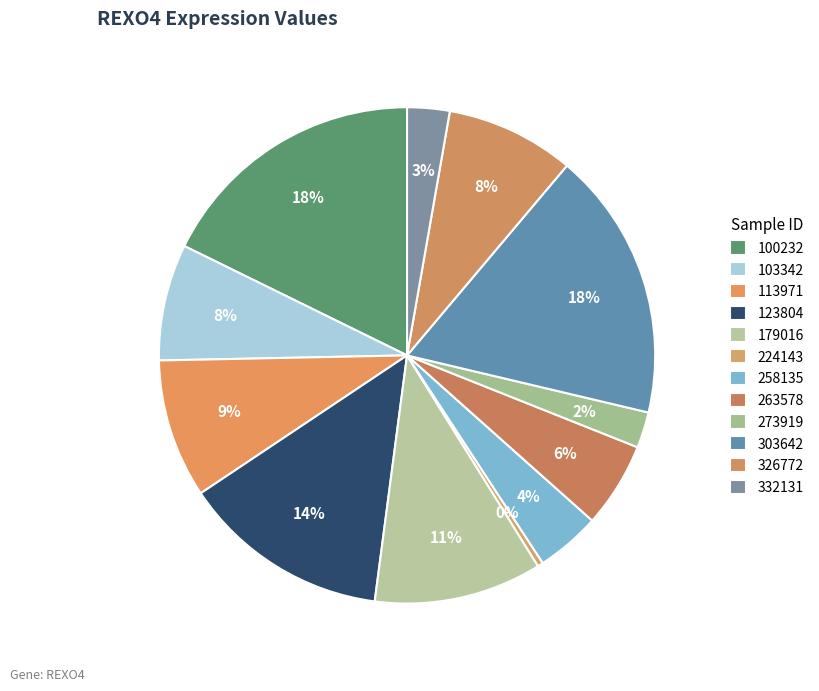

To the nearest percent, what is the difference between the 113971 and 103342 slice percentages?

1%